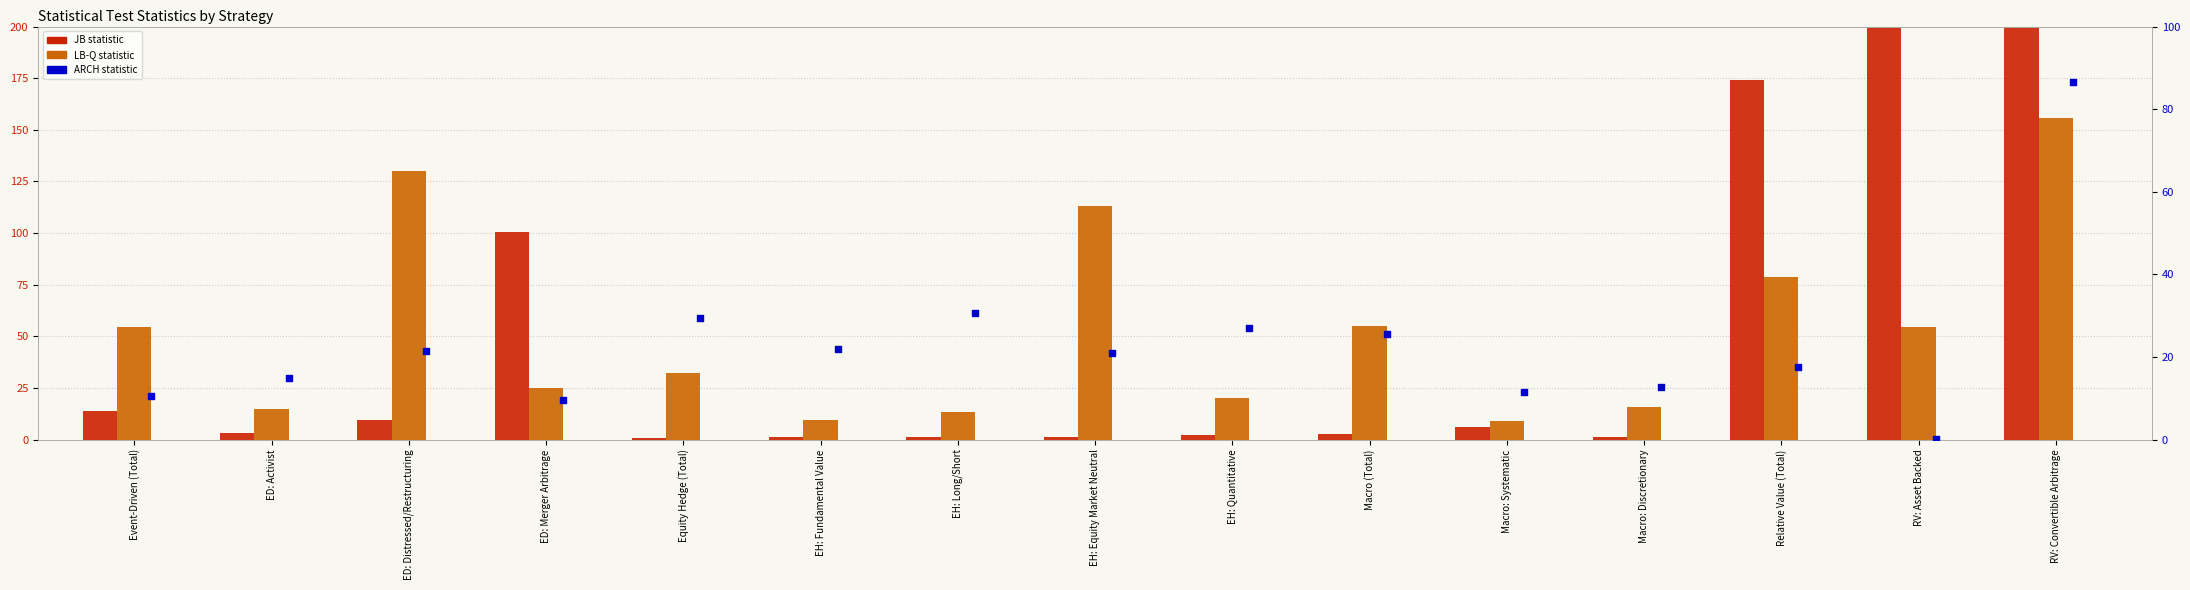

Is the value of LB-Q at ED: Activist greater than the value of JB at EH: Equity Market Neutral?

Yes